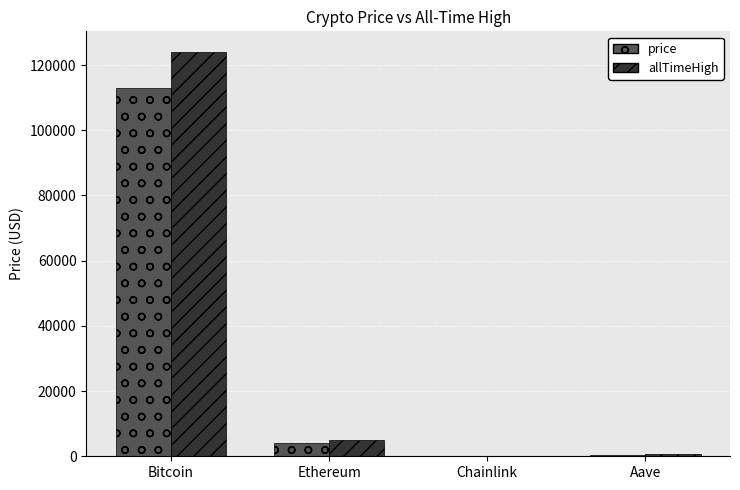

How many data points in allTimeHigh are above 4946?

2